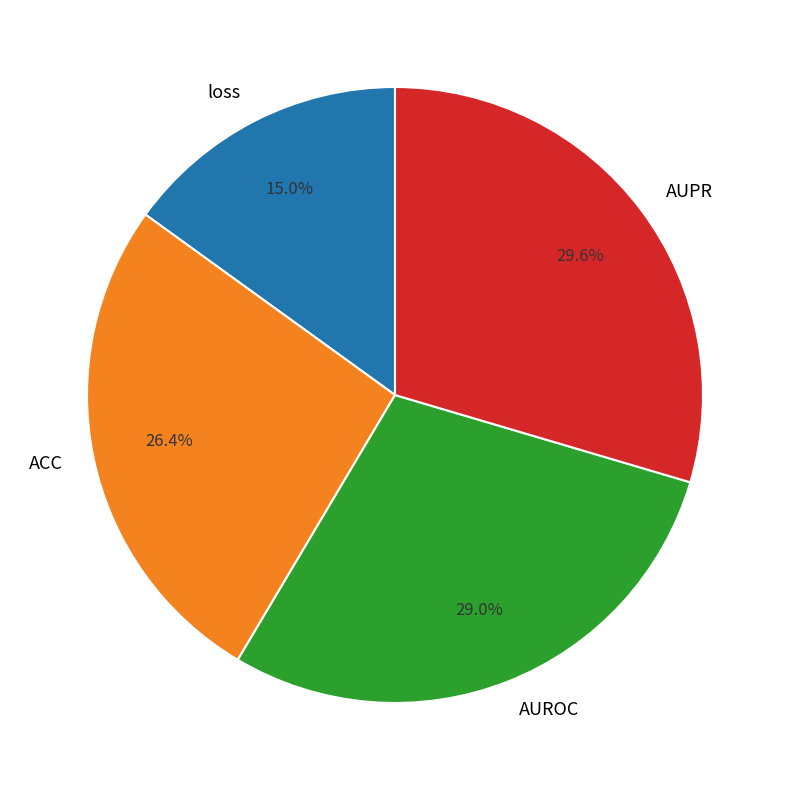

Does any single category account for the majority?

No